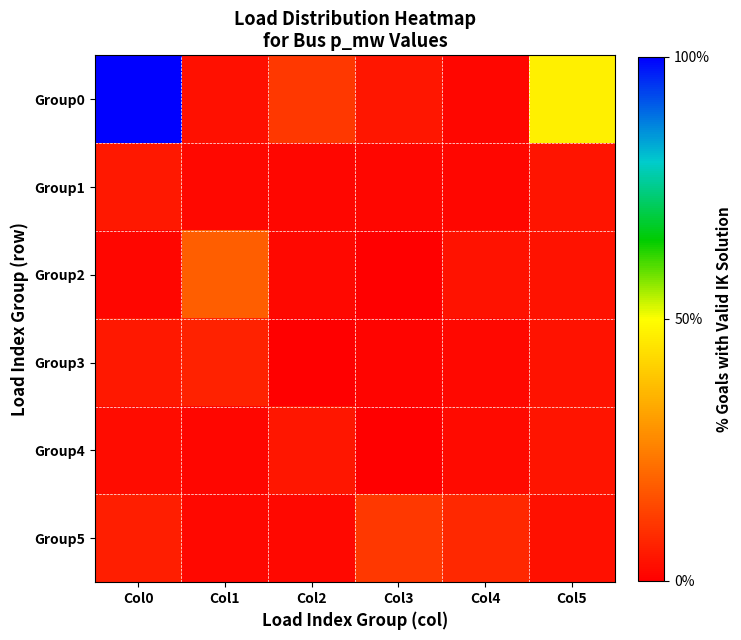

What is the maximum value shown in the chart?

100.0